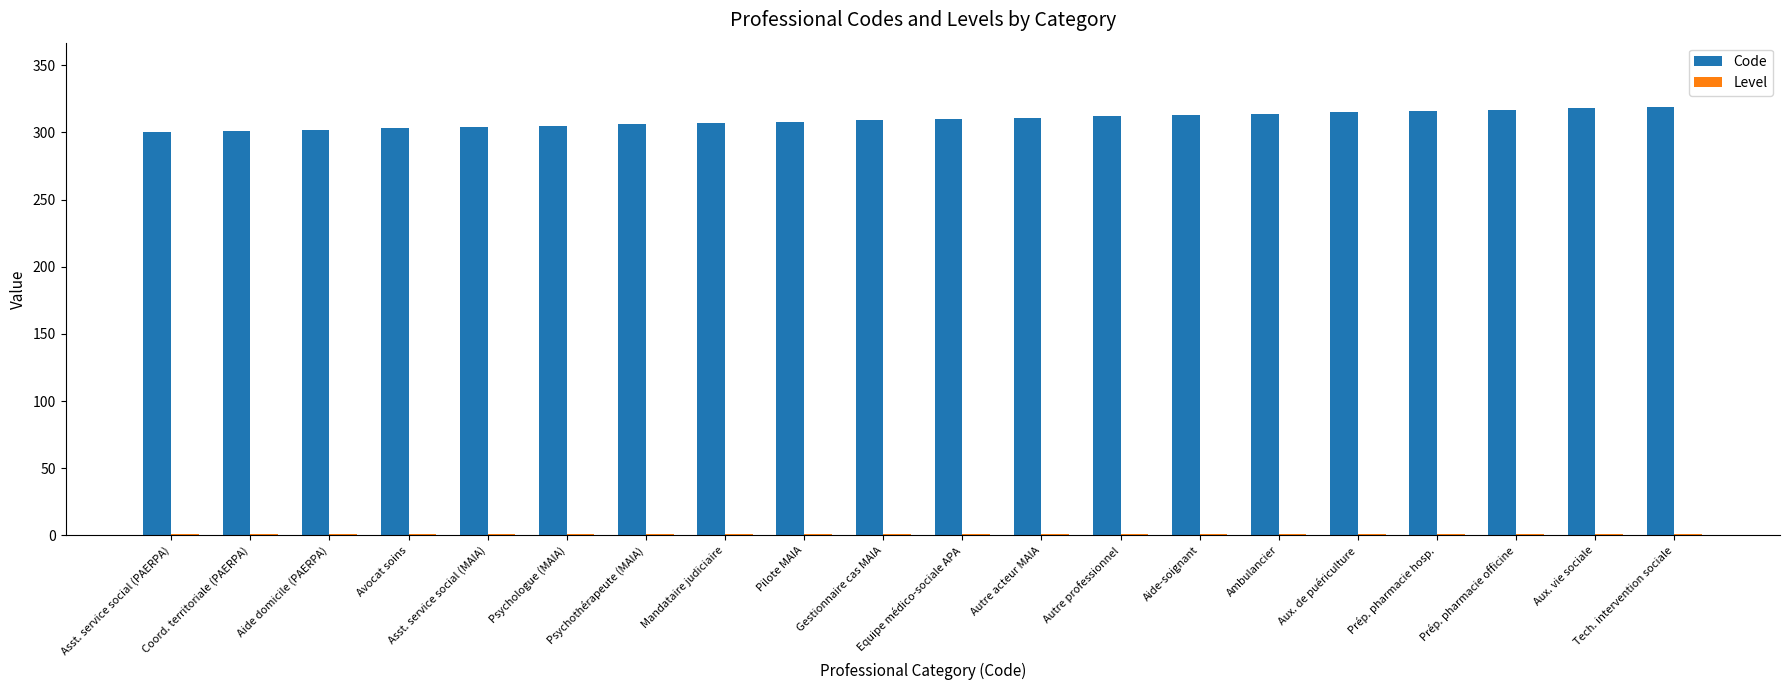

What is the sum of all Code values?

6190